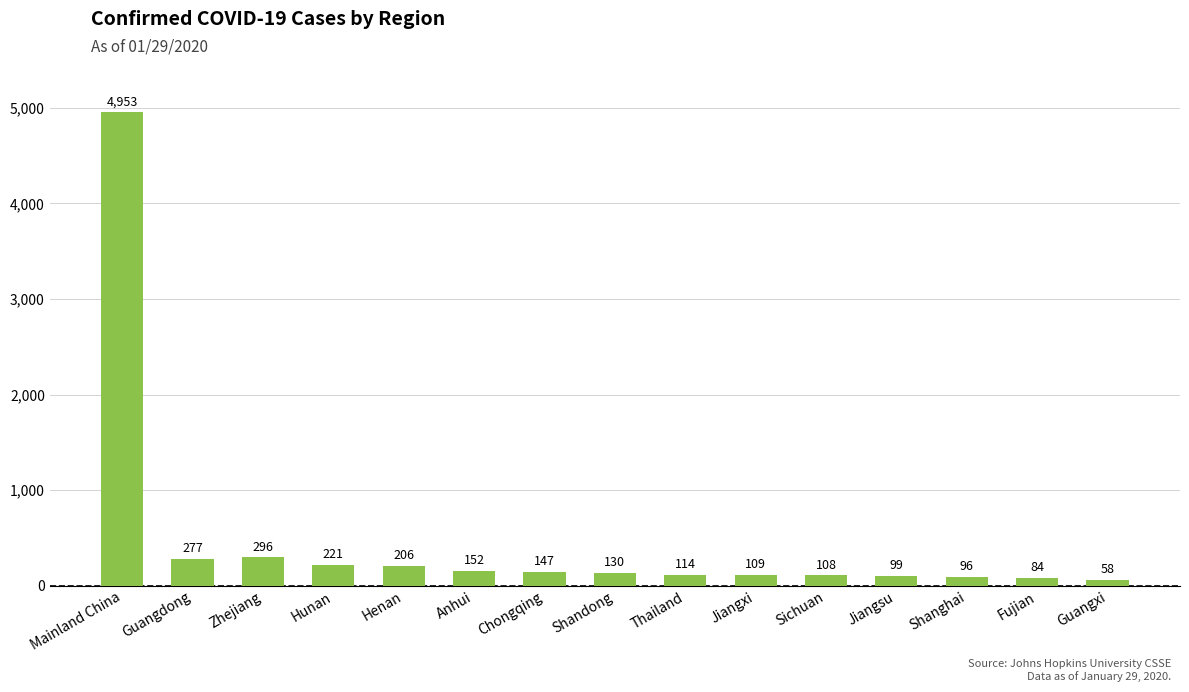

List the labels in order of value, smallest first.

Guangxi, Fujian, Shanghai, Jiangsu, Sichuan, Jiangxi, Thailand, Shandong, Chongqing, Anhui, Henan, Hunan, Guangdong, Zhejiang, Mainland China